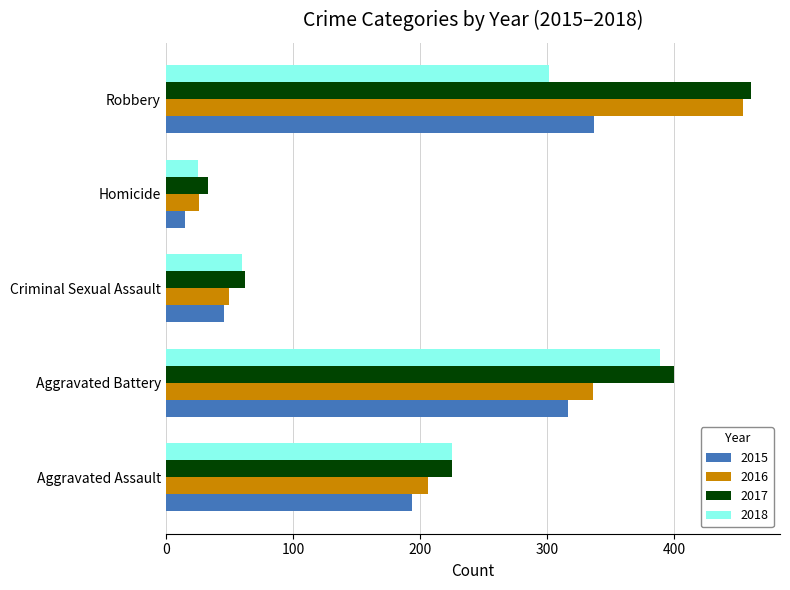

What is the minimum value for 2018?

25